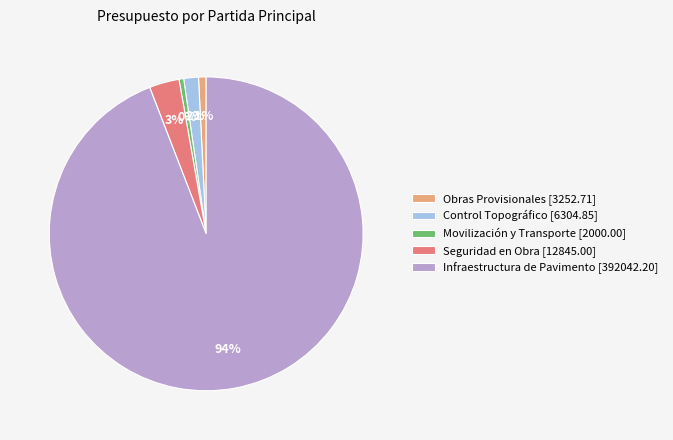

Count the number of slices in the pie.

5